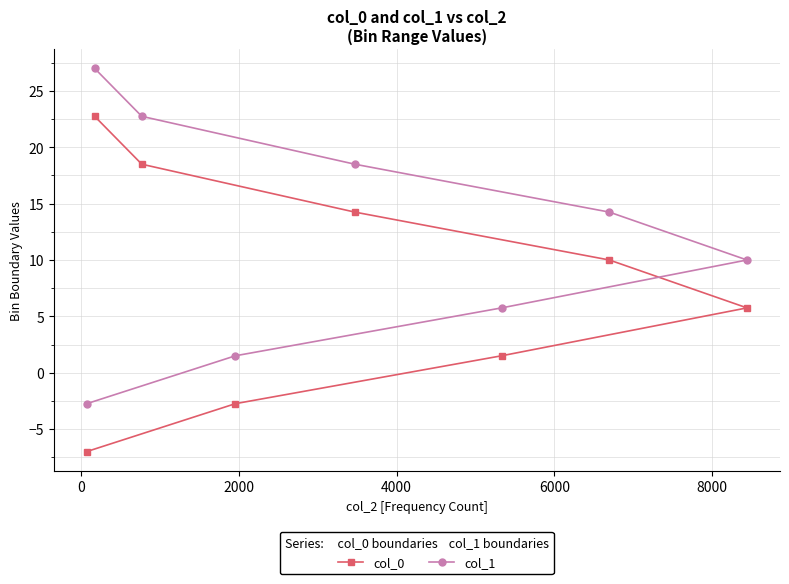

Rank the series by their average value, from highest to lowest.

col_1, col_0